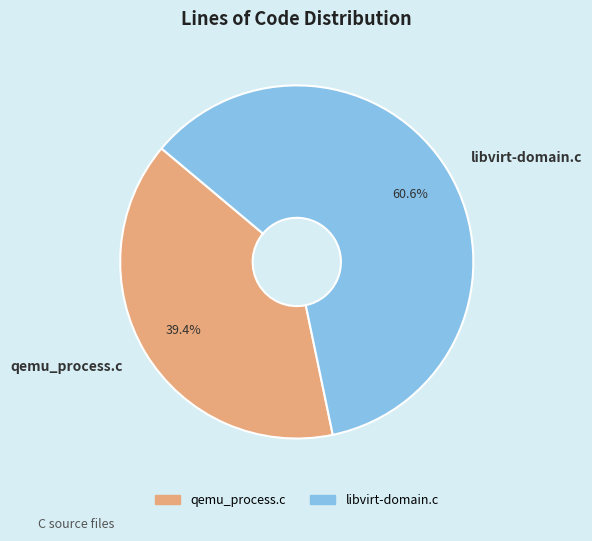

What is the total percentage of libvirt-domain.c and qemu_process.c?

100.0%